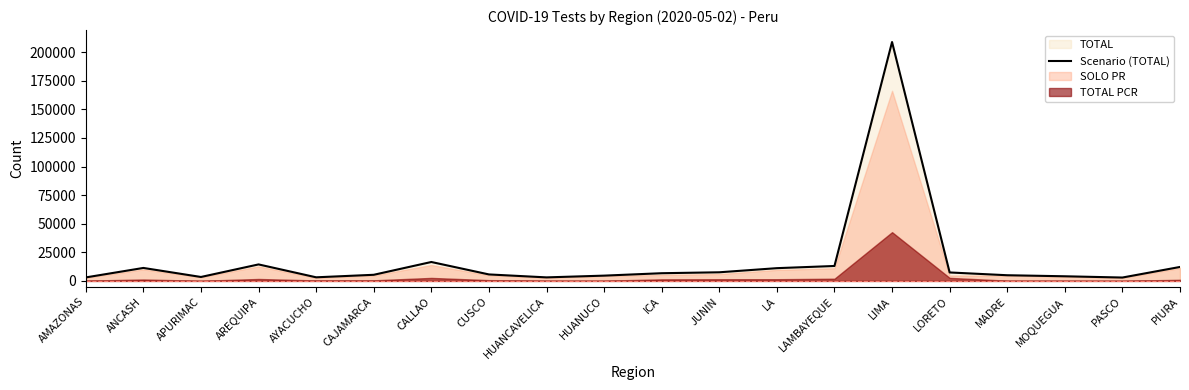

What is the difference between the maximum and minimum values?

205901